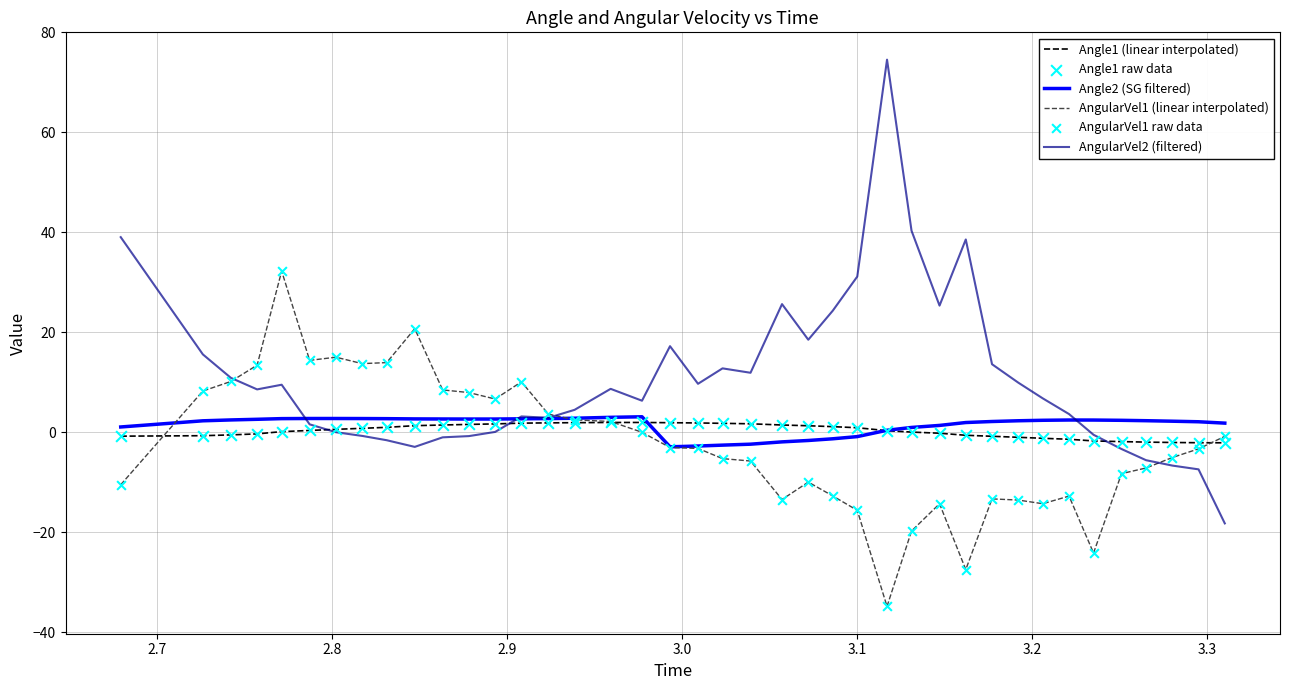

What is the smallest value displayed?

-34.8